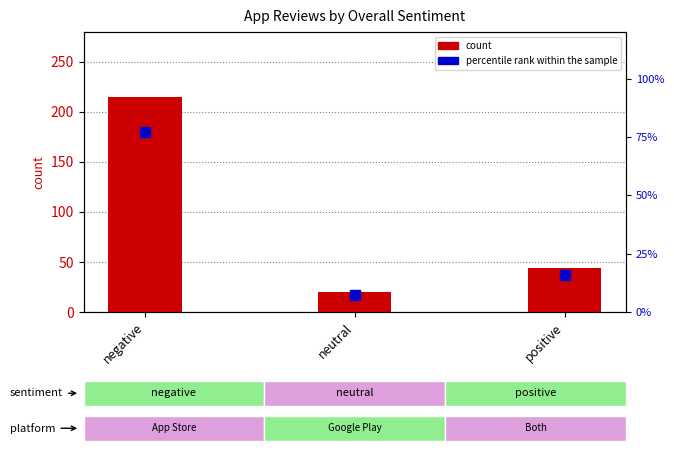

Which series contains the lowest Y value?

percentile rank within the sample